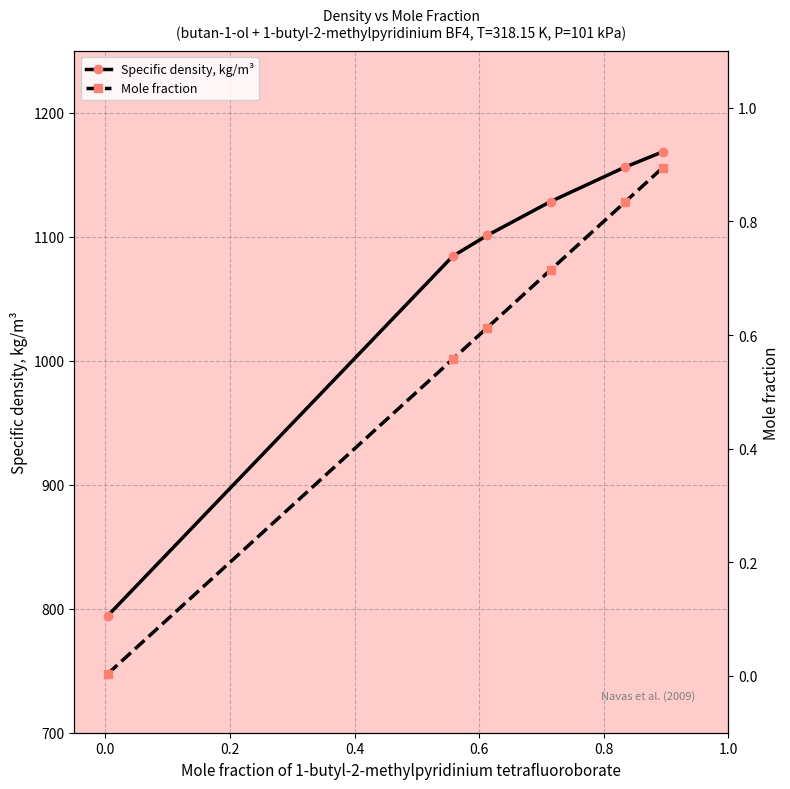

True or false: Mole fraction has more than 2 interior local peaks.

False